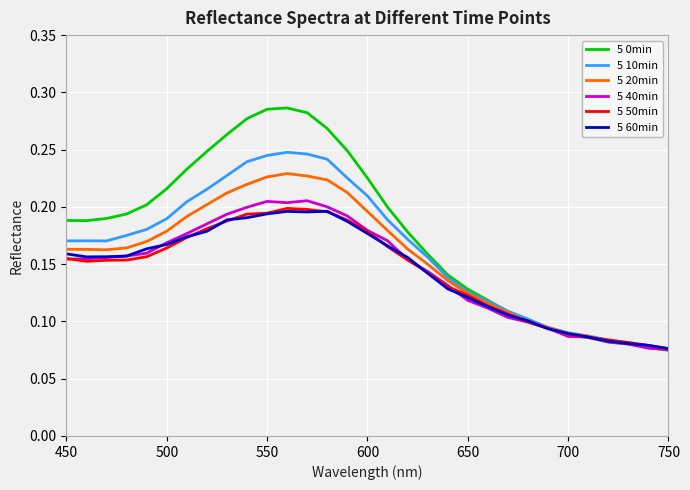

Which series has the widest spread of values?

5 0min